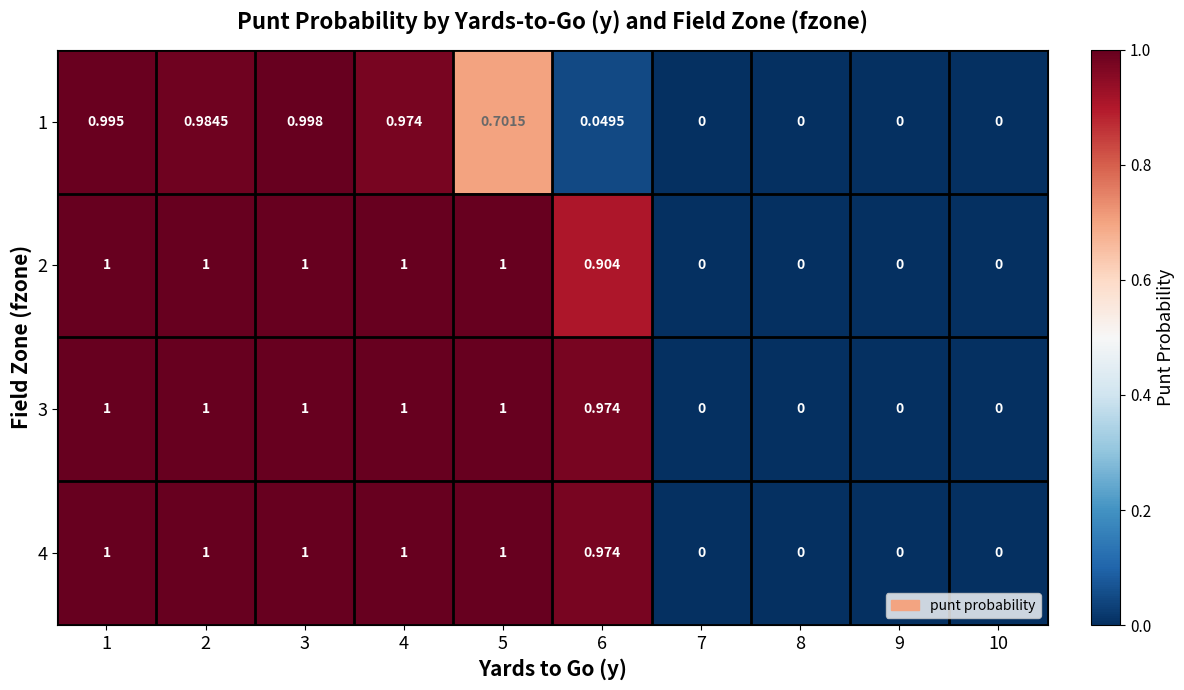

Is the value of 3 at 6 greater than the value of 1 at 2?

No